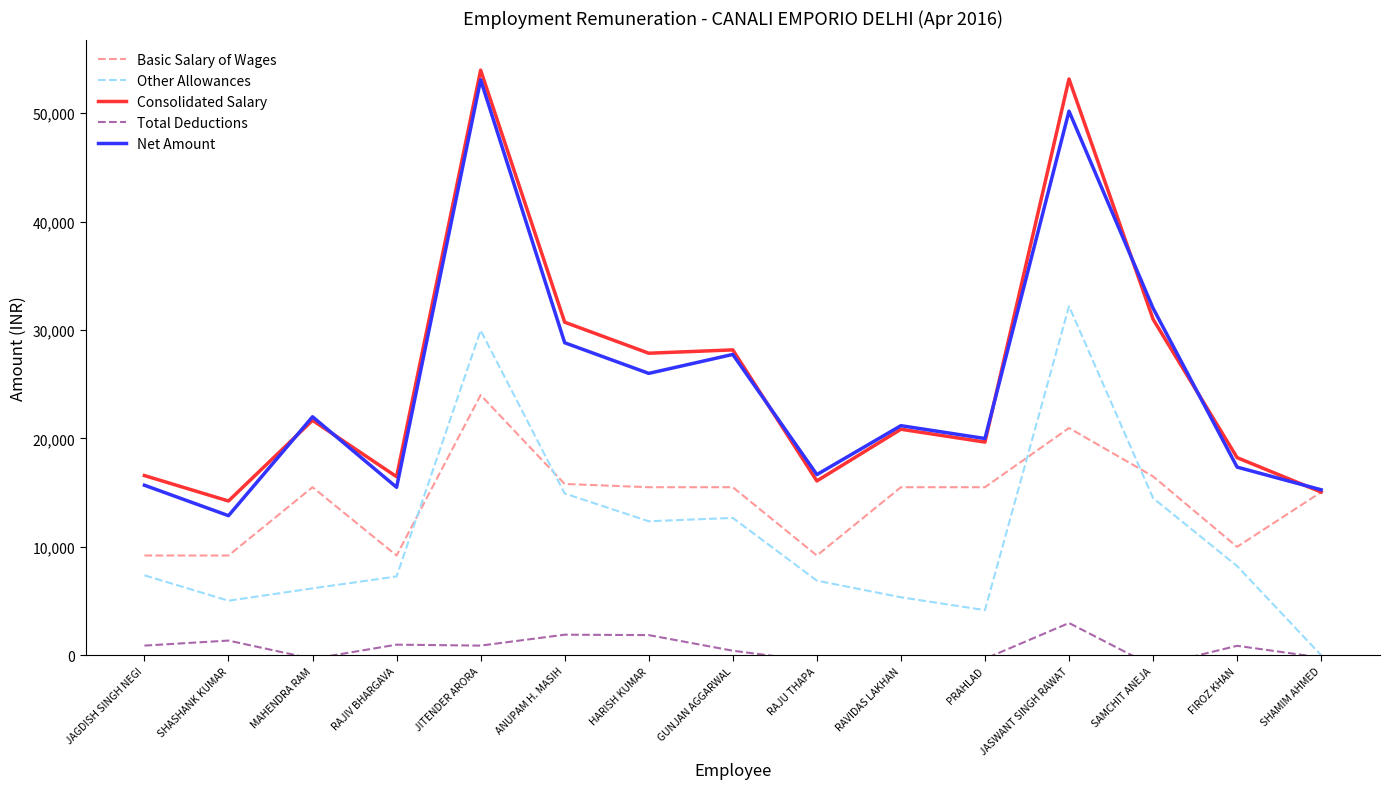

Reading right to left, transcribe all the data shown in this chart.

Basic Salary of Wages: SHAMIM AHMED=15050	FIROZ KHAN=10000	SAMCHIT ANEJA=16500	JASWANT SINGH RAWAT=20963	PRAHLAD=15500	RAVIDAS LAKHAN=15500	RAJU THAPA=9200	GUNJAN AGGARWAL=15500	HARISH KUMAR=15500	ANUPAM H. MASIH=15800	JITENDER ARORA=24000	RAJIV BHARGAVA=9200	MAHENDRA RAM=15500	SHASHANK KUMAR=9200	JAGDISH SINGH NEGI=9200
Other Allowances: SHAMIM AHMED=0	FIROZ KHAN=8227	SAMCHIT ANEJA=14500	JASWANT SINGH RAWAT=32196	PRAHLAD=4163	RAVIDAS LAKHAN=5348	RAJU THAPA=6881	GUNJAN AGGARWAL=12667	HARISH KUMAR=12360	ANUPAM H. MASIH=14921	JITENDER ARORA=29970	RAJIV BHARGAVA=7270	MAHENDRA RAM=6169	SHASHANK KUMAR=5029	JAGDISH SINGH NEGI=7375
Consolidated Salary: SHAMIM AHMED=15050	FIROZ KHAN=18227	SAMCHIT ANEJA=31000	JASWANT SINGH RAWAT=53159	PRAHLAD=19663	RAVIDAS LAKHAN=20848	RAJU THAPA=16081	GUNJAN AGGARWAL=28167	HARISH KUMAR=27860	ANUPAM H. MASIH=30721	JITENDER ARORA=53970	RAJIV BHARGAVA=16470	MAHENDRA RAM=21669	SHASHANK KUMAR=14229	JAGDISH SINGH NEGI=16575
Total Deductions: SHAMIM AHMED=-213	FIROZ KHAN=872	SAMCHIT ANEJA=-1013	JASWANT SINGH RAWAT=2974	PRAHLAD=-328	RAVIDAS LAKHAN=-328	RAJU THAPA=-582	GUNJAN AGGARWAL=419	HARISH KUMAR=1860	ANUPAM H. MASIH=1896	JITENDER ARORA=889	RAJIV BHARGAVA=978	MAHENDRA RAM=-328	SHASHANK KUMAR=1354	JAGDISH SINGH NEGI=891
Net Amount: SHAMIM AHMED=15263	FIROZ KHAN=17355	SAMCHIT ANEJA=32013	JASWANT SINGH RAWAT=50185	PRAHLAD=19991	RAVIDAS LAKHAN=21176	RAJU THAPA=16663	GUNJAN AGGARWAL=27748	HARISH KUMAR=26000	ANUPAM H. MASIH=28825	JITENDER ARORA=53081	RAJIV BHARGAVA=15492	MAHENDRA RAM=21997	SHASHANK KUMAR=12875	JAGDISH SINGH NEGI=15684